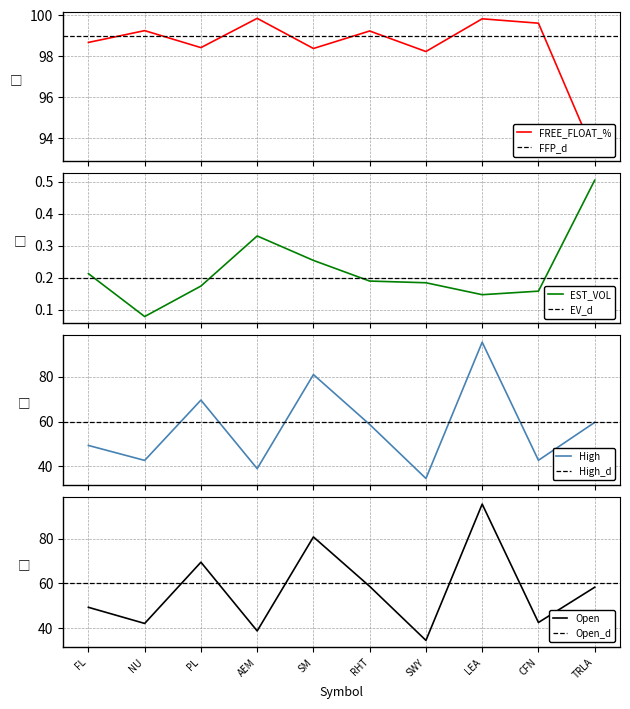

The value of Open at AEM is 38.8. True or false?

True